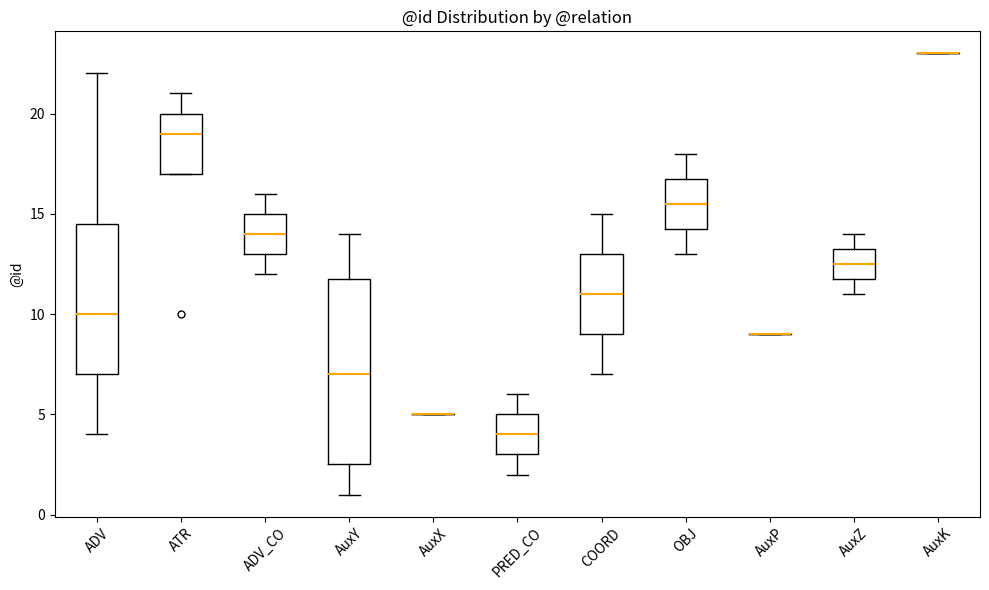

Comparing the boxes themselves (not the whiskers), which one is the tallest?

AuxY